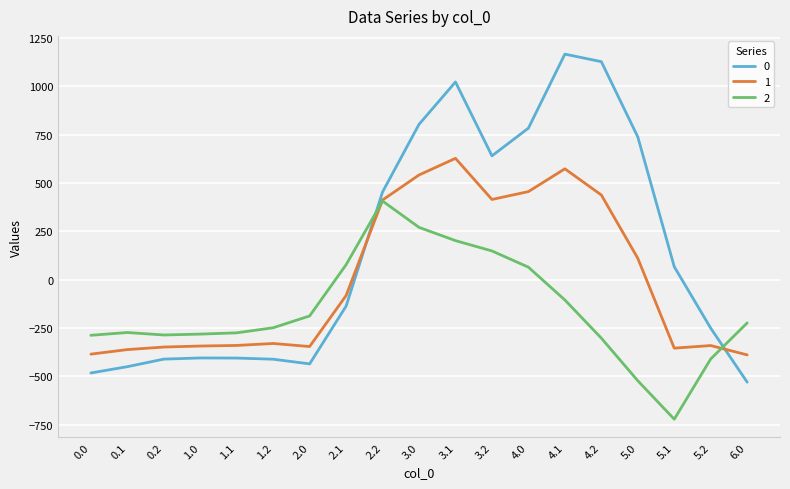

List the series in order of their peak value, lowest first.

2, 1, 0